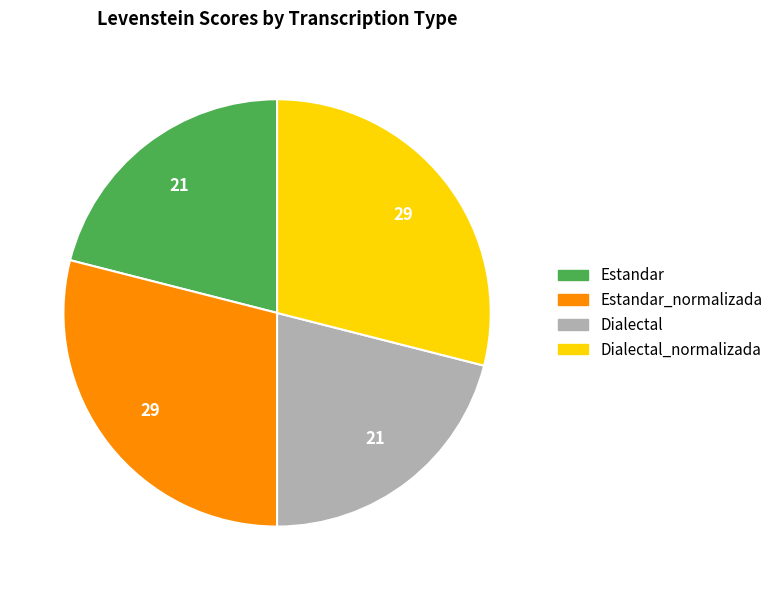

Is there any slice that represents more than half of the pie?

No